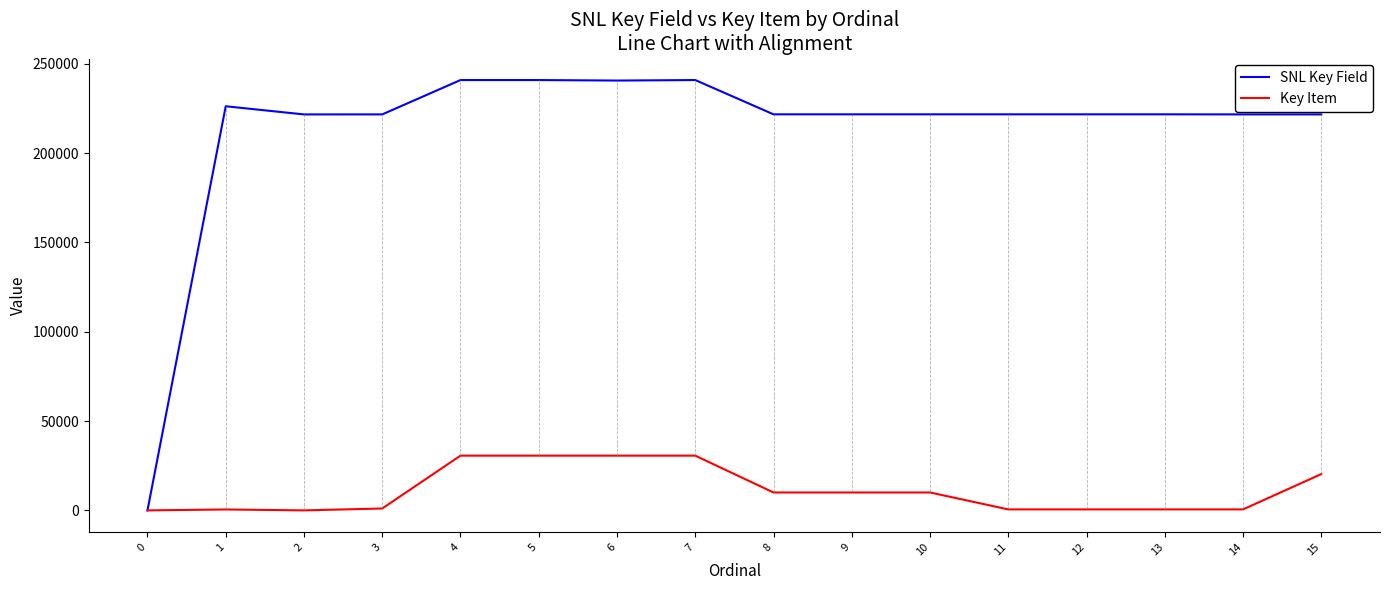

List the series in order of their overall mean, lowest first.

Key Item, SNL Key Field